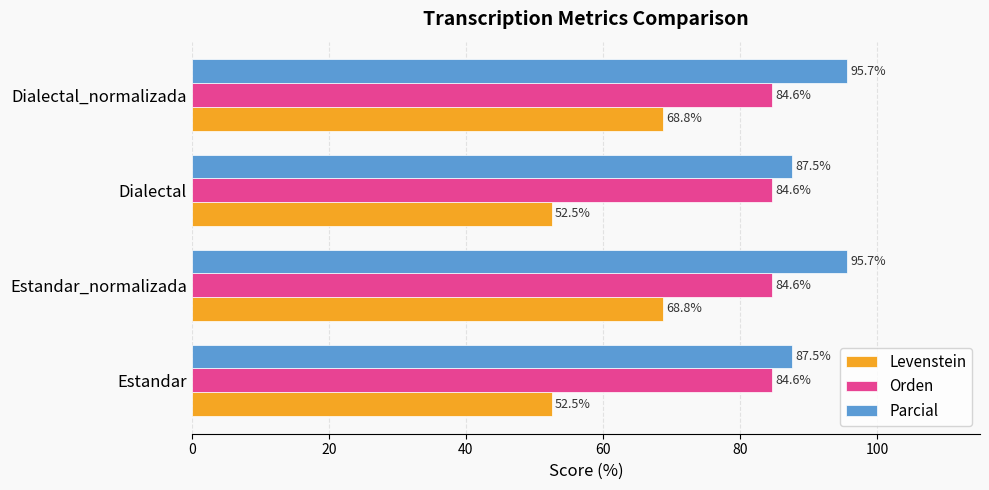

The value of Orden at Estandar_normalizada is 84.6. True or false?

True